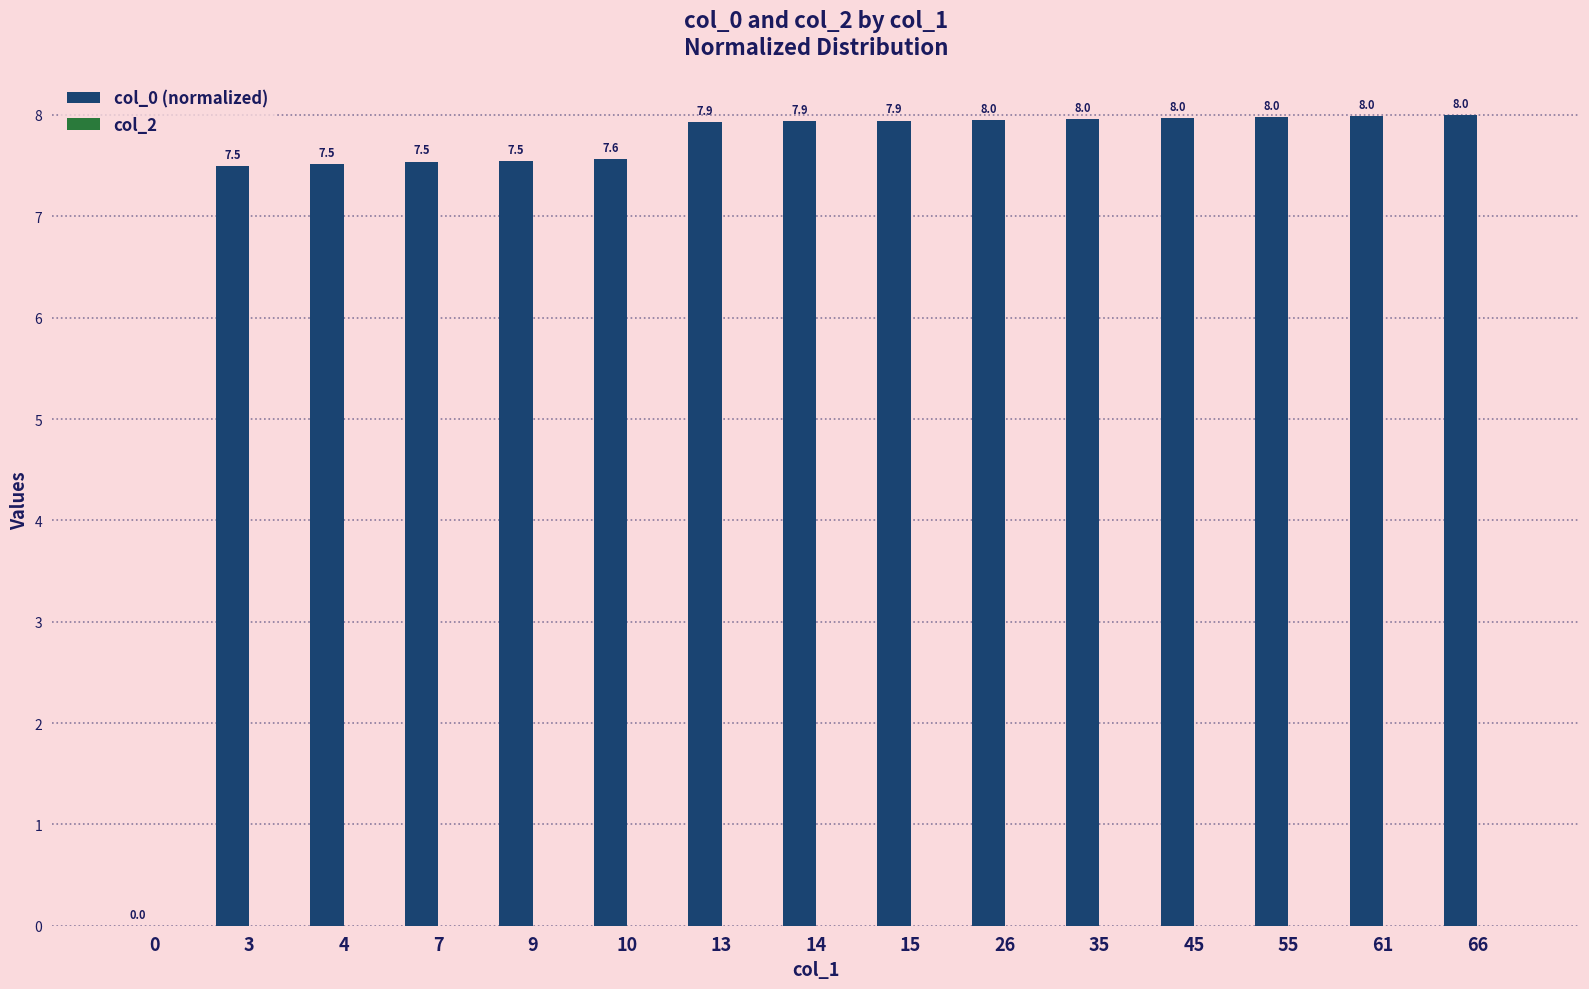

Which has a higher value, 15 or 26?

26